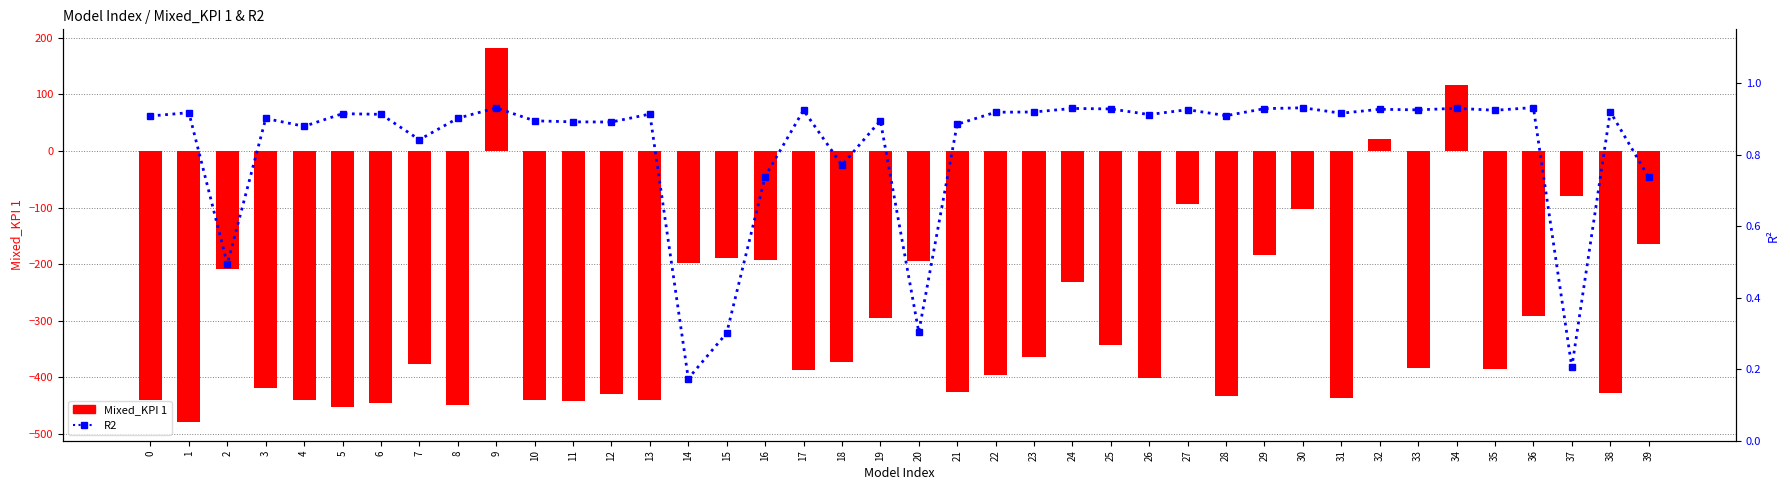

Rank the categories by Mixed_KPI 1 value from highest to lowest.

9, 34, 32, 37, 27, 30, 39, 29, 15, 16, 20, 14, 2, 24, 36, 19, 25, 23, 18, 7, 33, 35, 17, 22, 26, 3, 21, 38, 12, 28, 31, 10, 4, 13, 0, 11, 6, 8, 5, 1